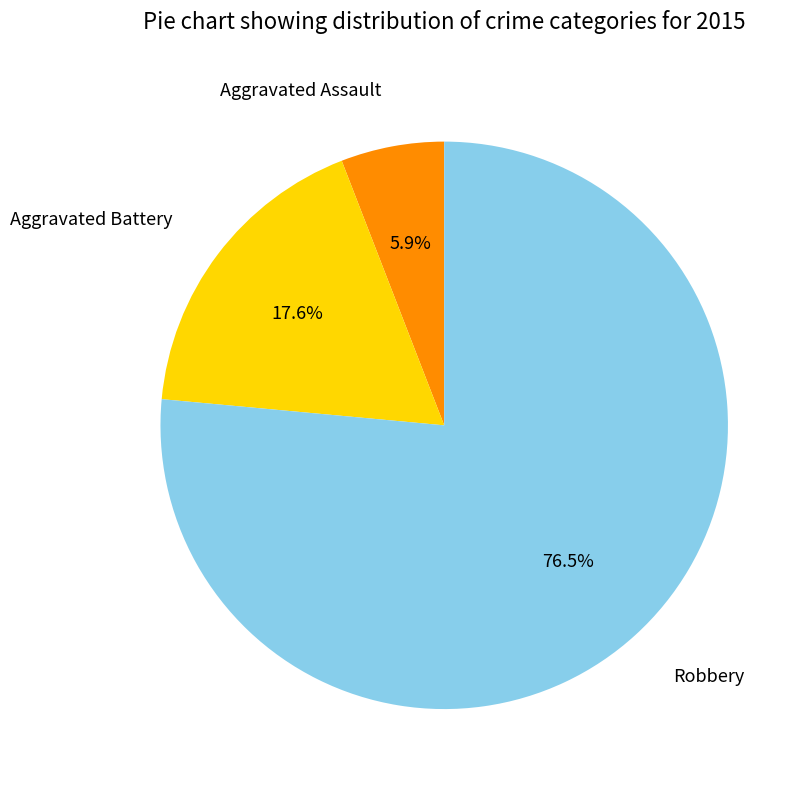

To the nearest percent, what is the difference between the largest and smallest slice percentages?

71%